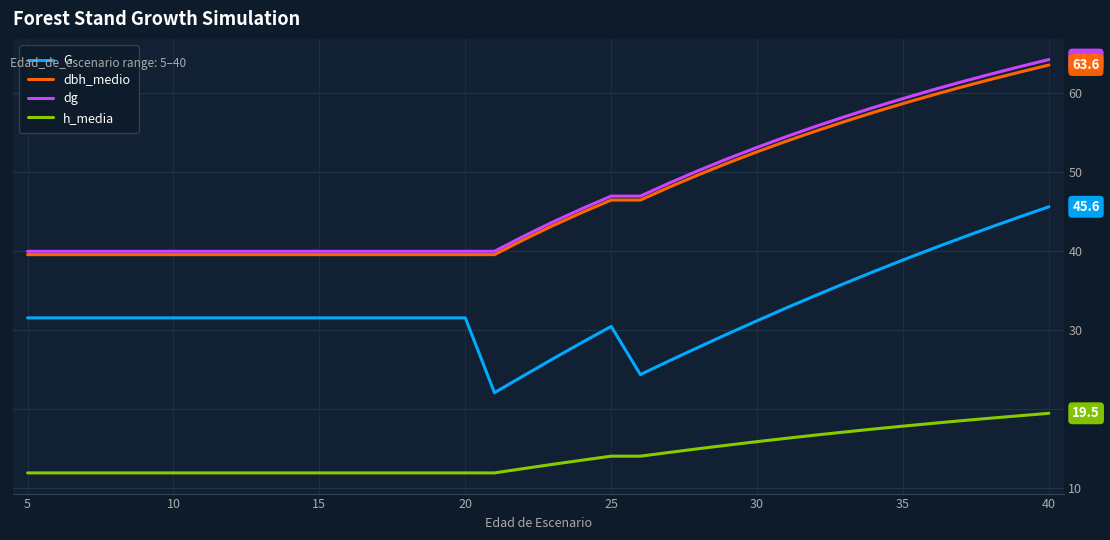

What is the greatest value displayed?

64.3